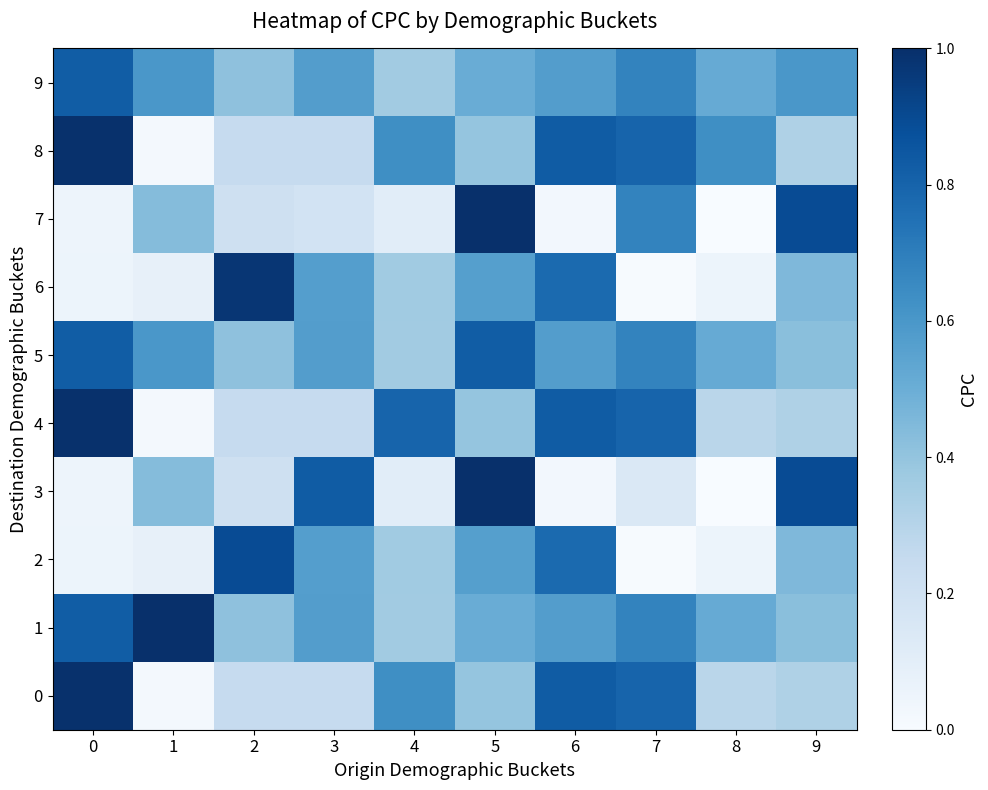

What is the total value across all series at 8?

2.9